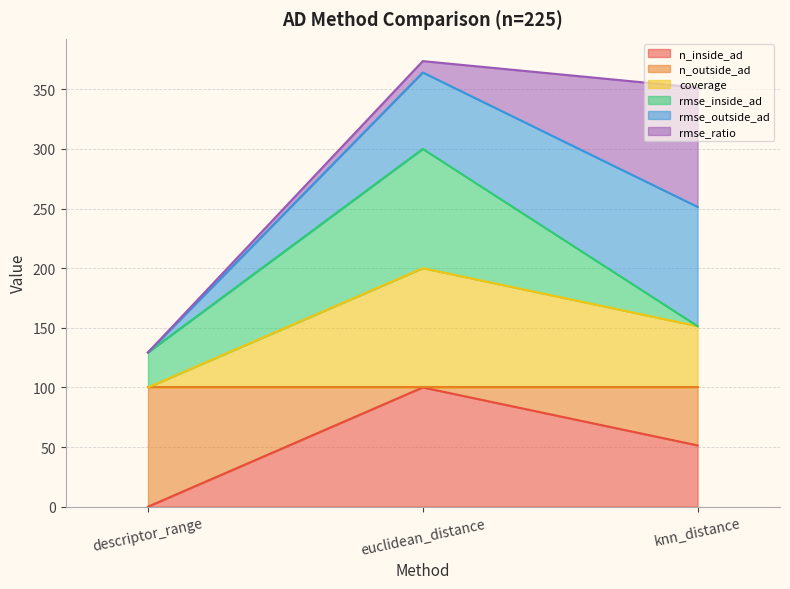

Does the chart display data point markers on the line(s)?

No